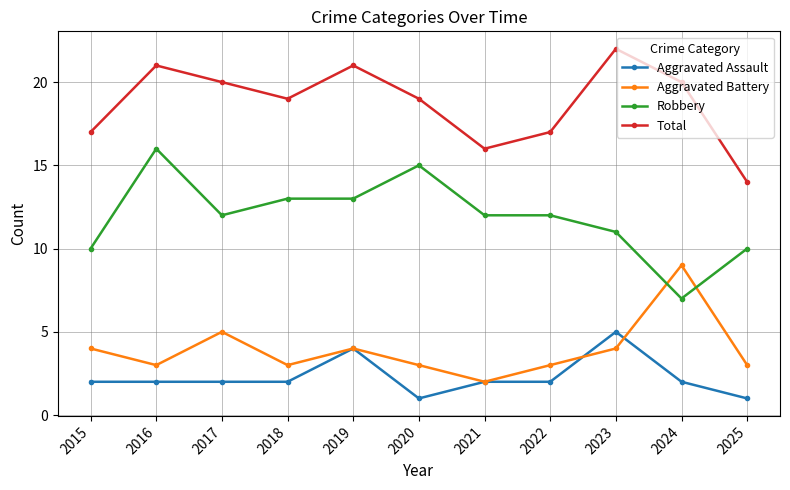

Reading left to right, extract all data points from this chart.

Aggravated Assault: 2	2	2	2	4	1	2	2	5	2	1
Aggravated Battery: 4	3	5	3	4	3	2	3	4	9	3
Robbery: 10	16	12	13	13	15	12	12	11	7	10
Total: 17	21	20	19	21	19	16	17	22	20	14